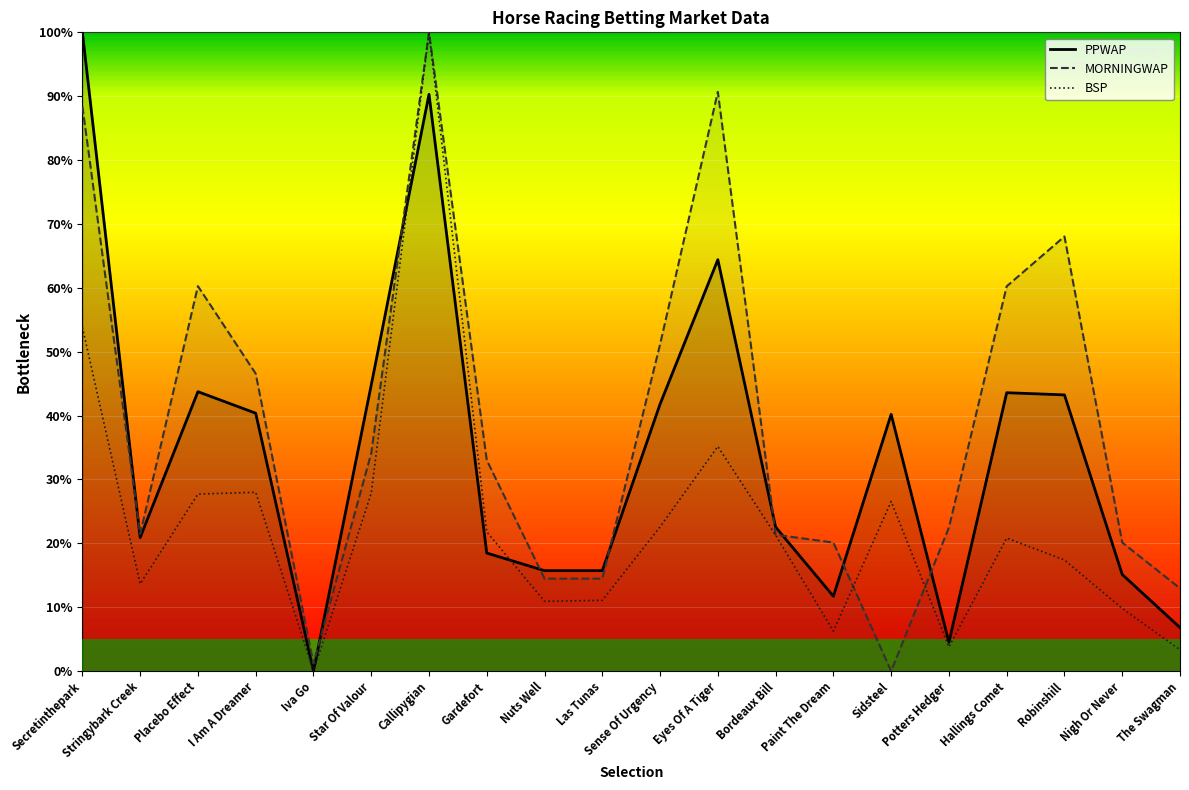

What is the value of the MORNINGWAP point at the 6th from the left?

34.1